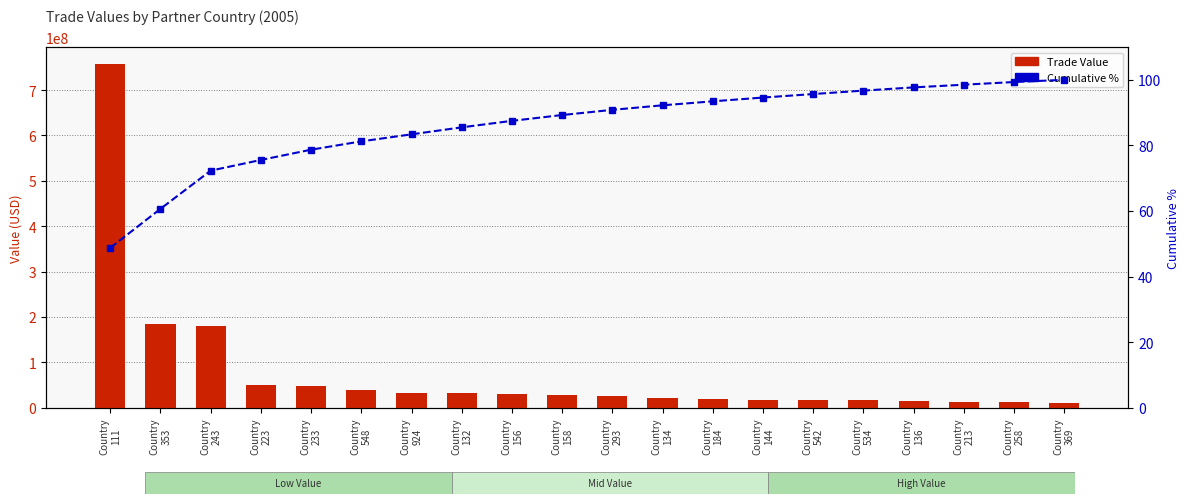

At how many categories does at least one series exceed 41025339?

5